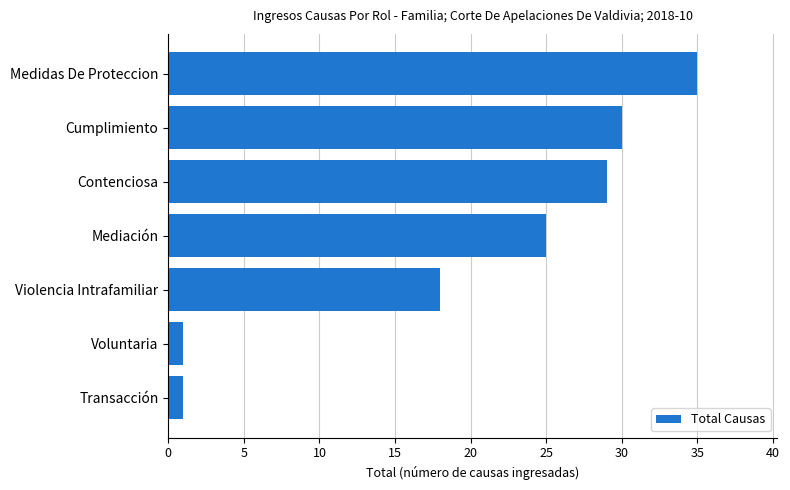

Are the bars horizontal?

Yes